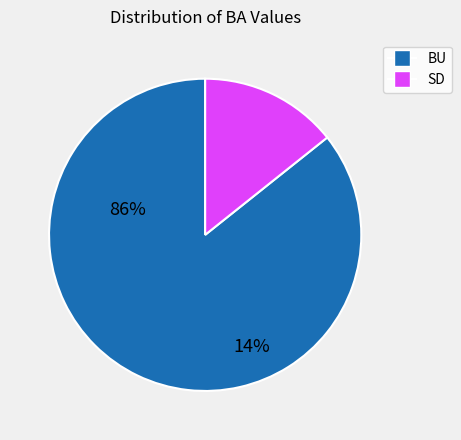

Does SD account for over 50% of the chart?

No